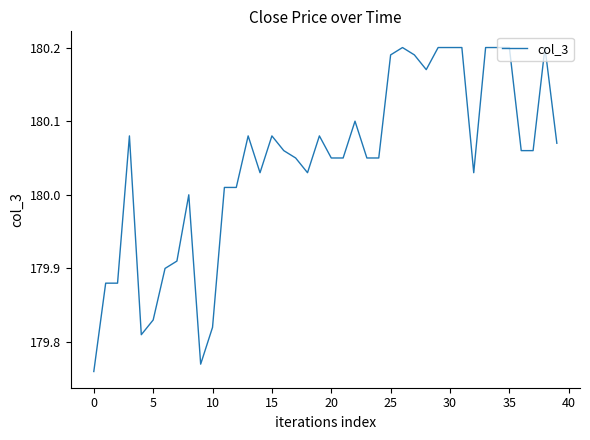

What is the difference between the maximum and minimum values?

0.4